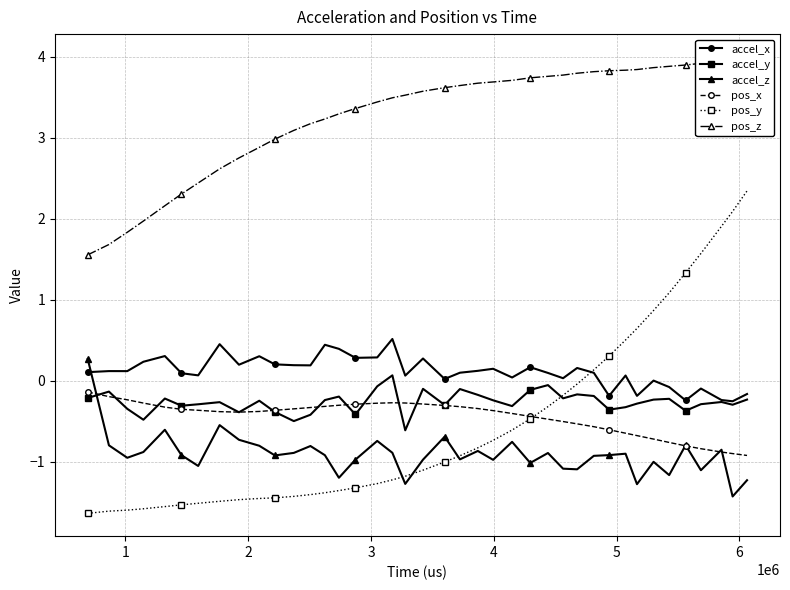

How many data points in accel_z are above 0?

1